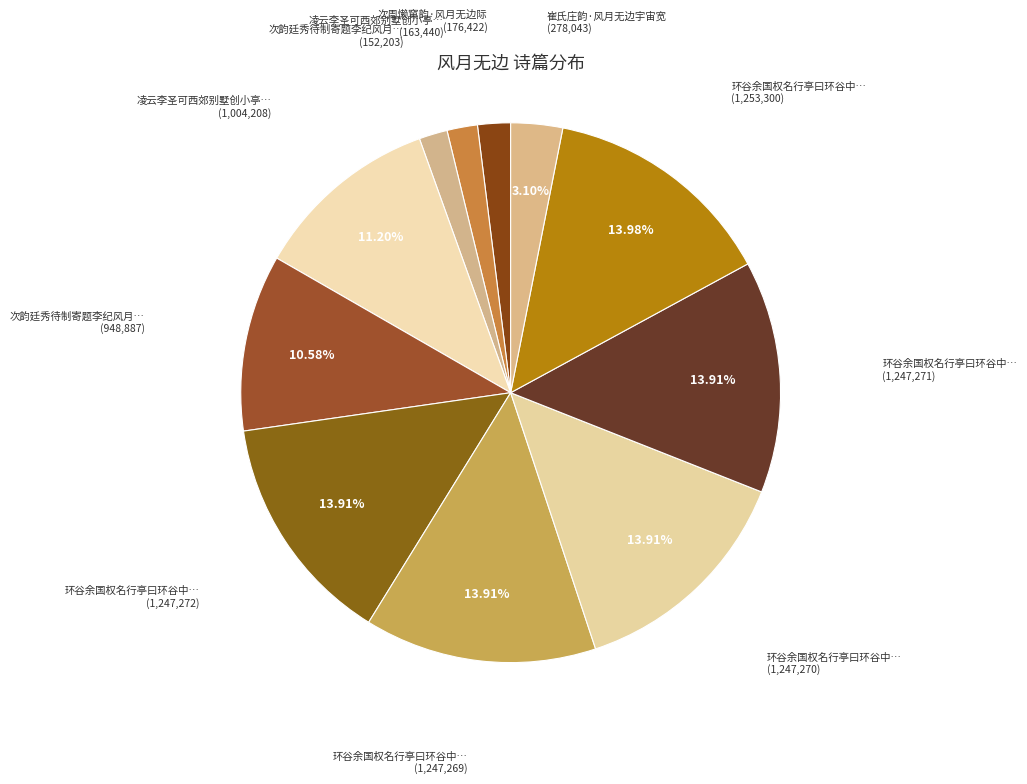

What is the largest slice in the pie chart?

环谷余国权名行亭曰环谷中以旧得朱子所书风月无边字扁之题诗四首